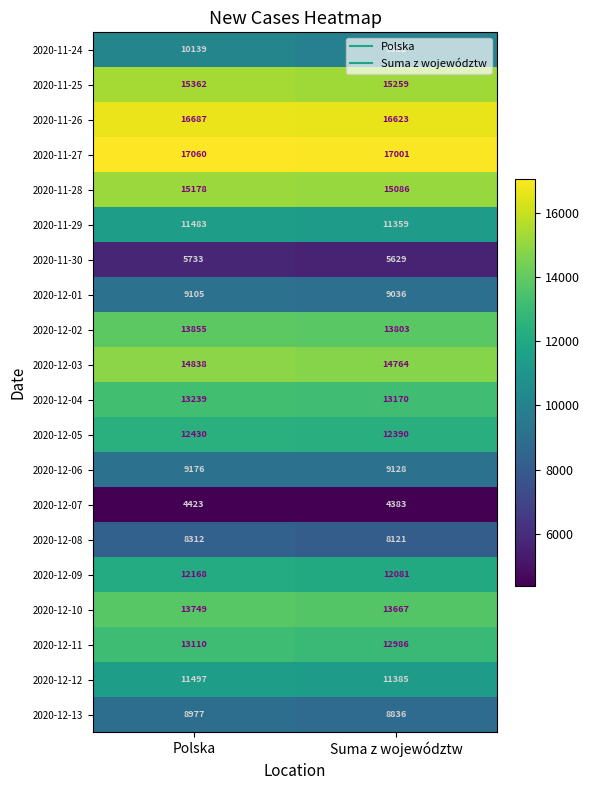

What is the maximum value shown in the chart?

17060